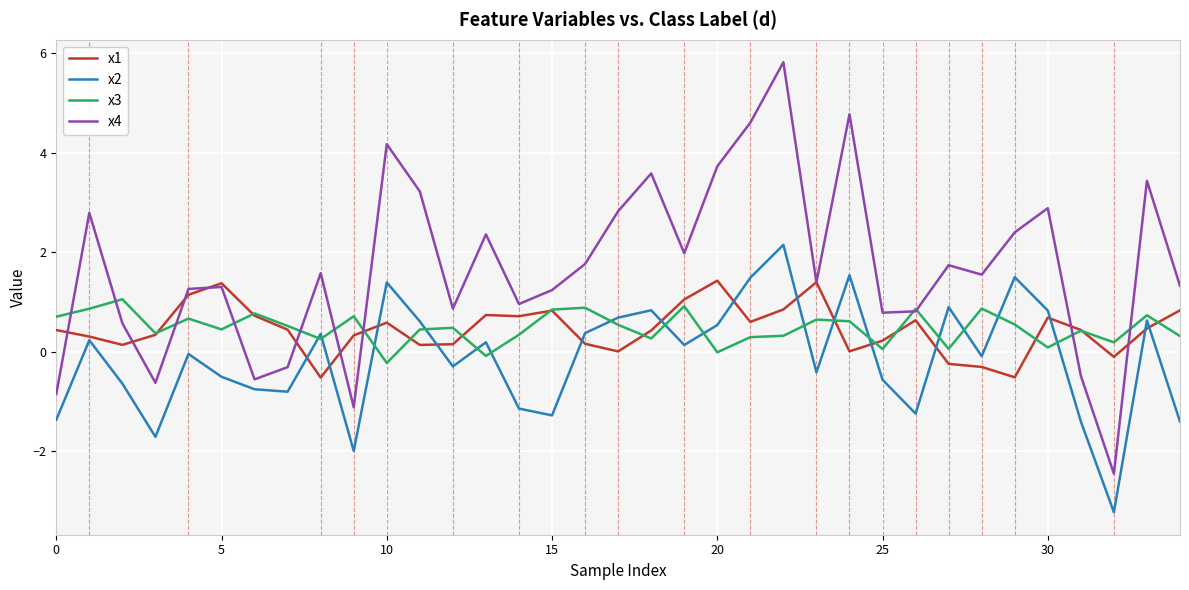

Which series has the largest range (max minus min)?

x4